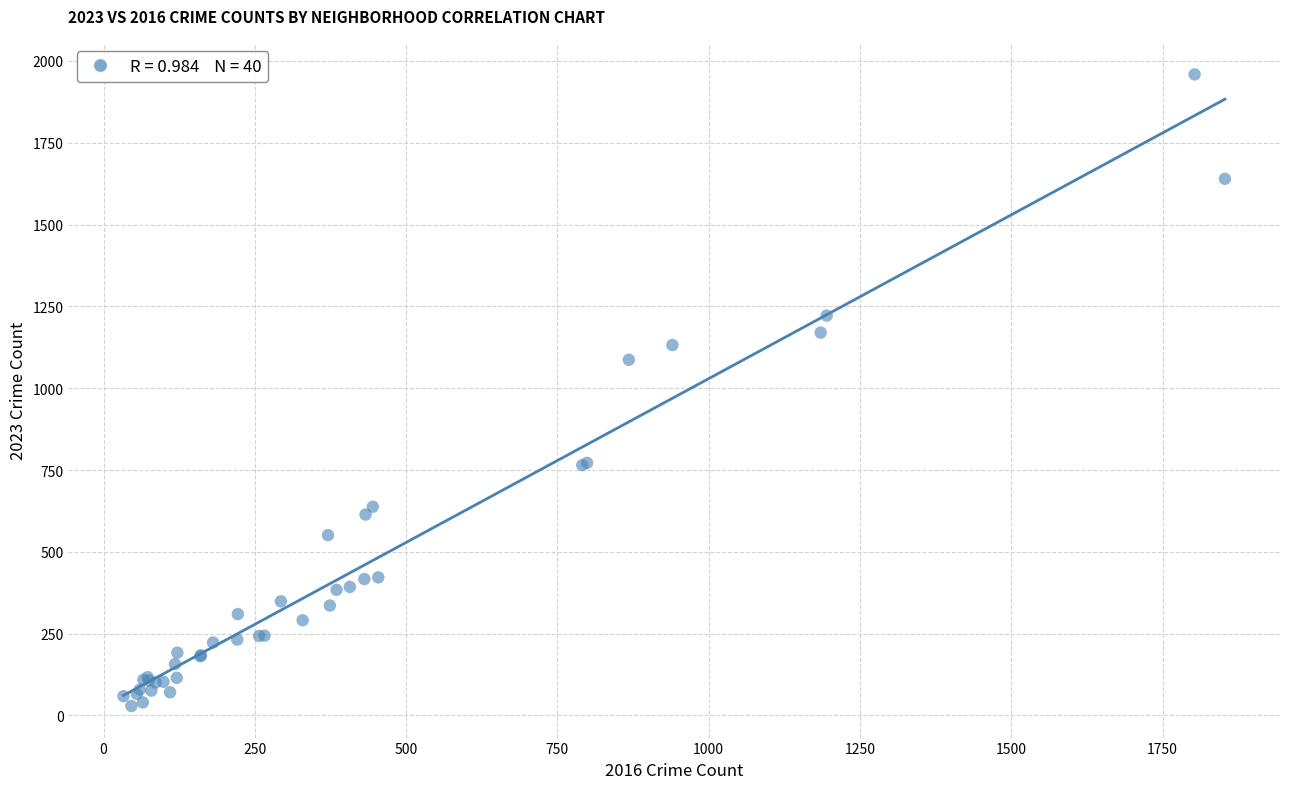

What Y value in the scatter plot is closest to 994?

1087